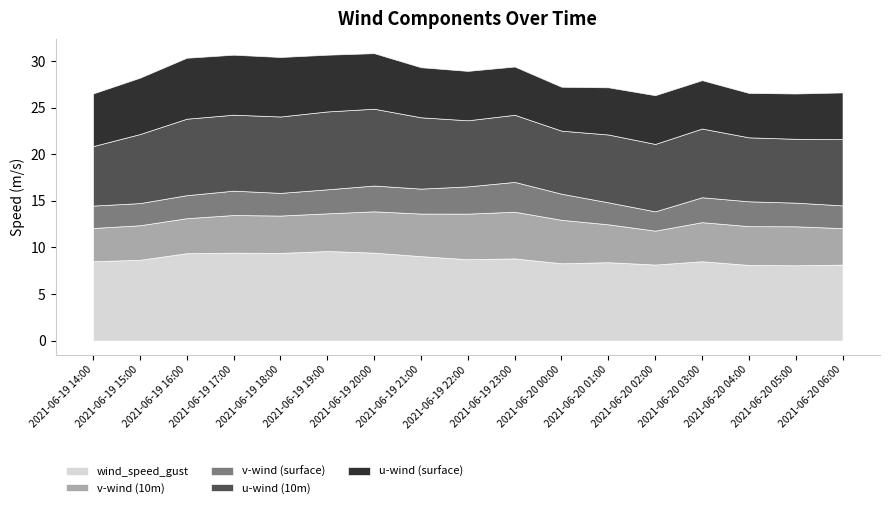

Is the value of u-wind (10m) at 2021-06-20 01:00 greater than the value of v-wind (10m) at 2021-06-20 03:00?

Yes